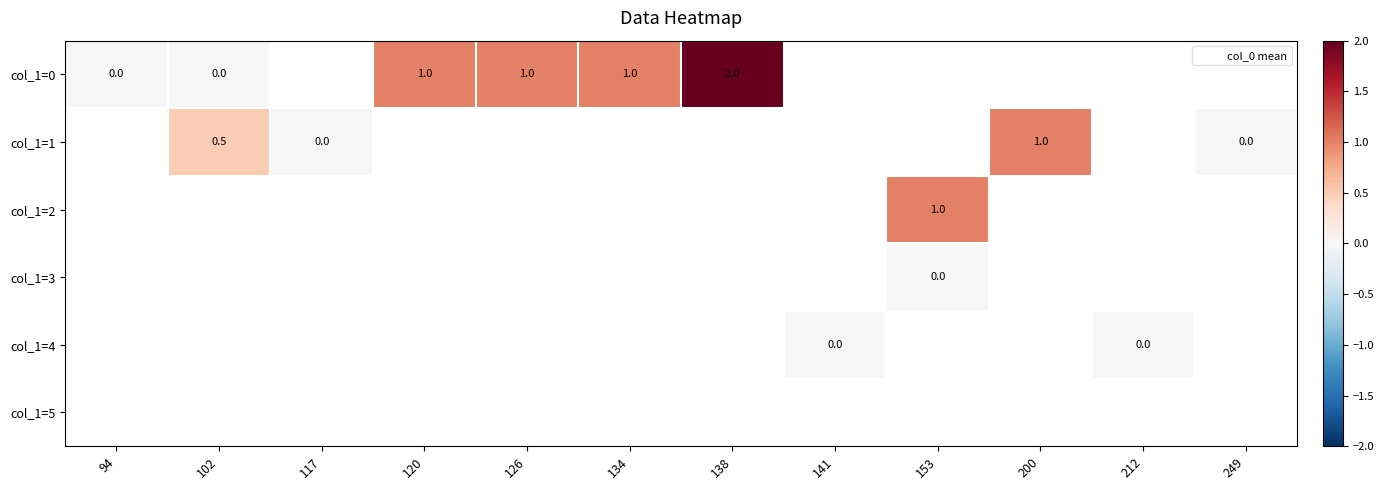

The col_1=0 series shows 0.0 at 94. True or false?

True